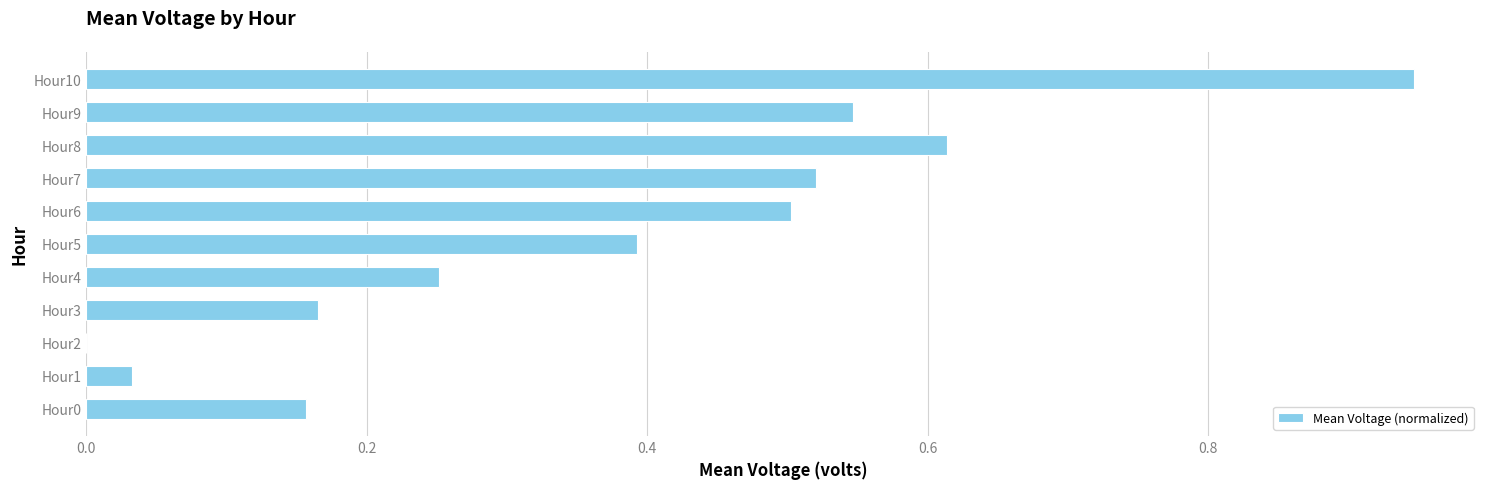

Which label corresponds to the largest value in the chart?

Hour10